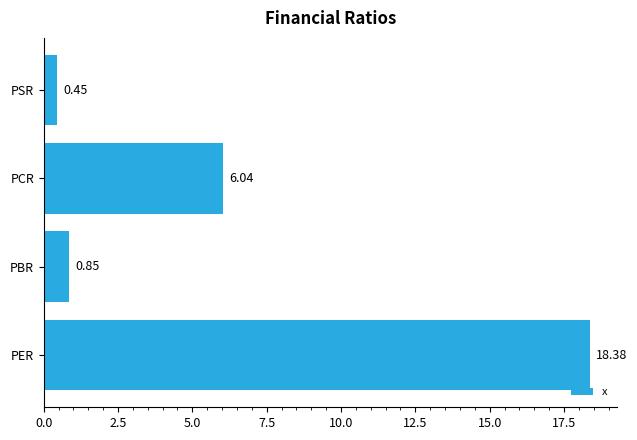

List the labels in order of value, smallest first.

PSR, PBR, PCR, PER